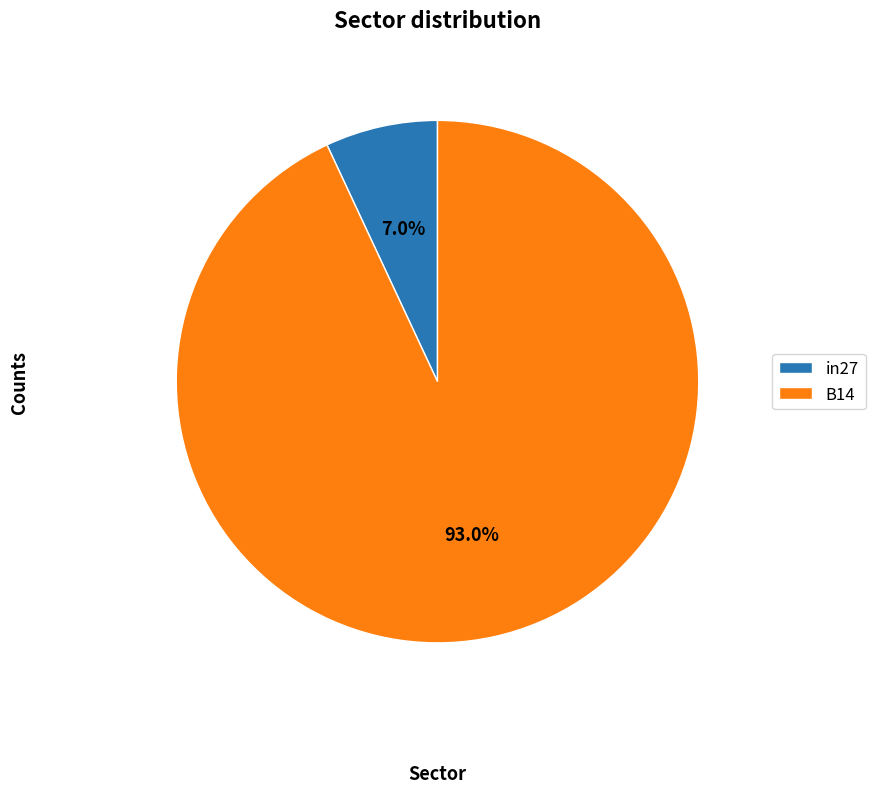

To the nearest percent, what portion does B14 represent?

93%